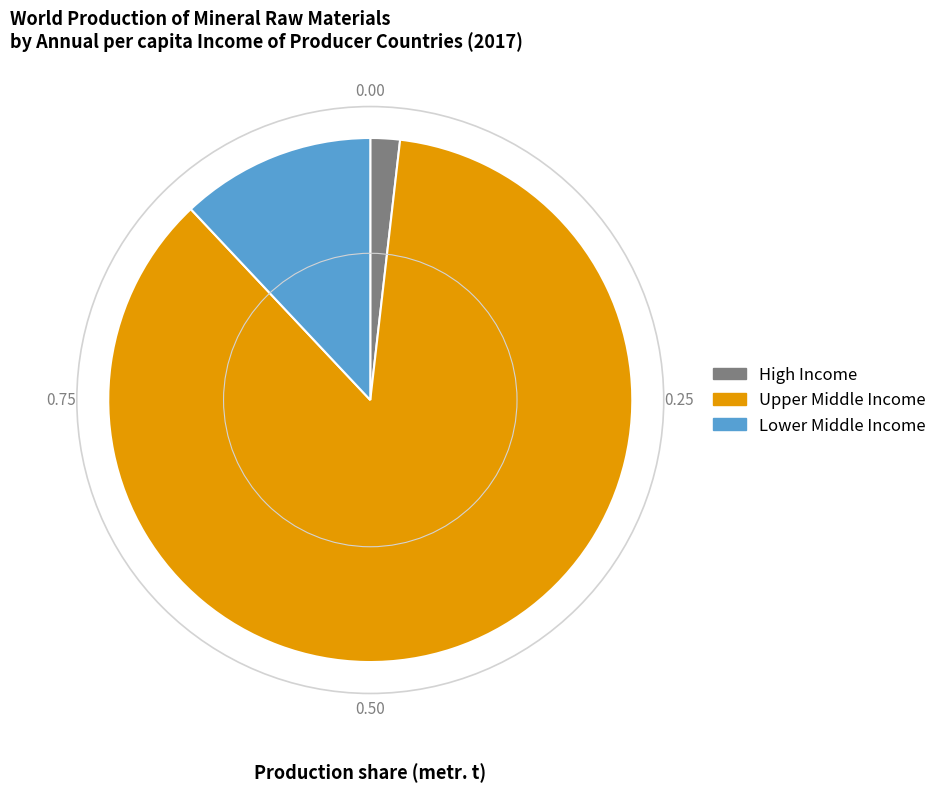

Does any single category account for the majority?

Yes